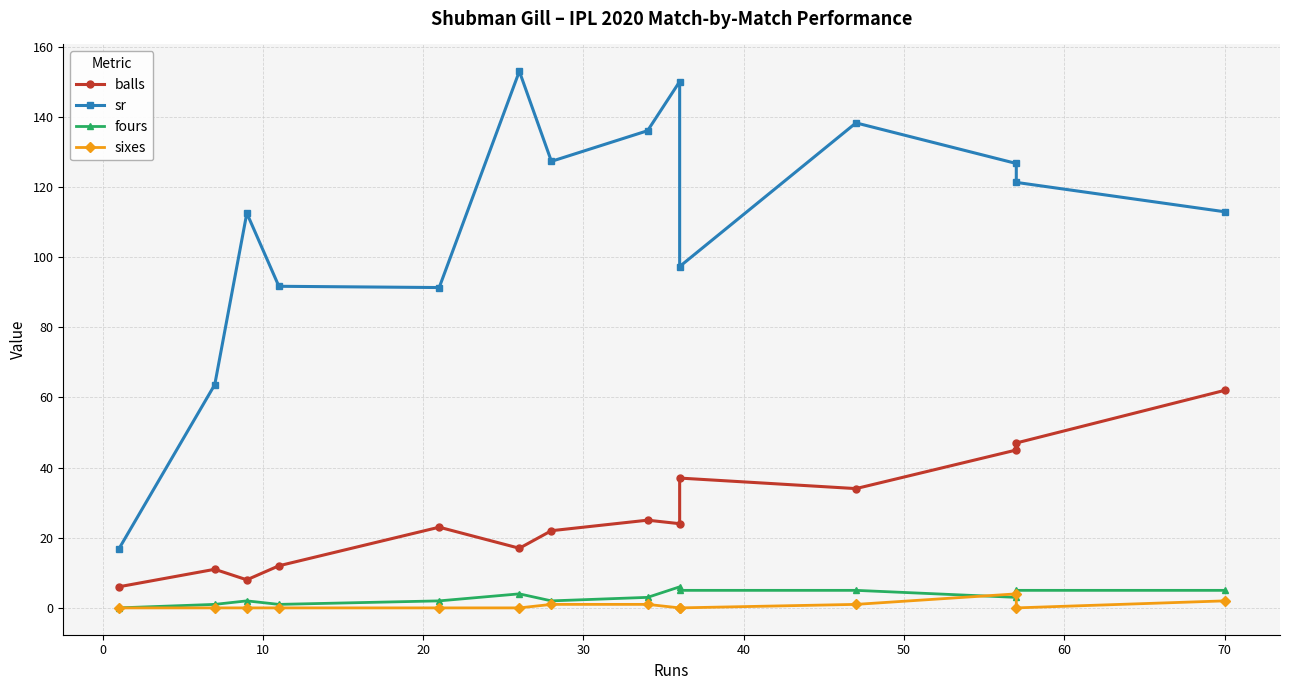

What is the highest value of the sr series?

152.9